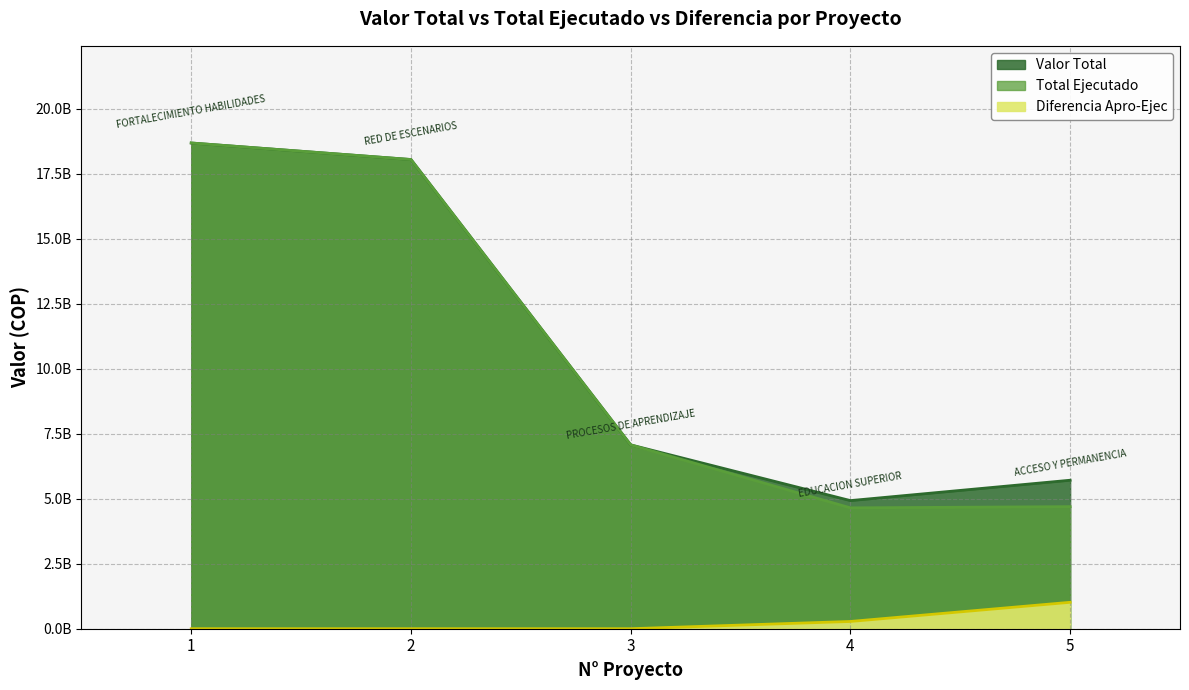

True or false: Valor Total has more than 2 points higher than both neighbors.

False